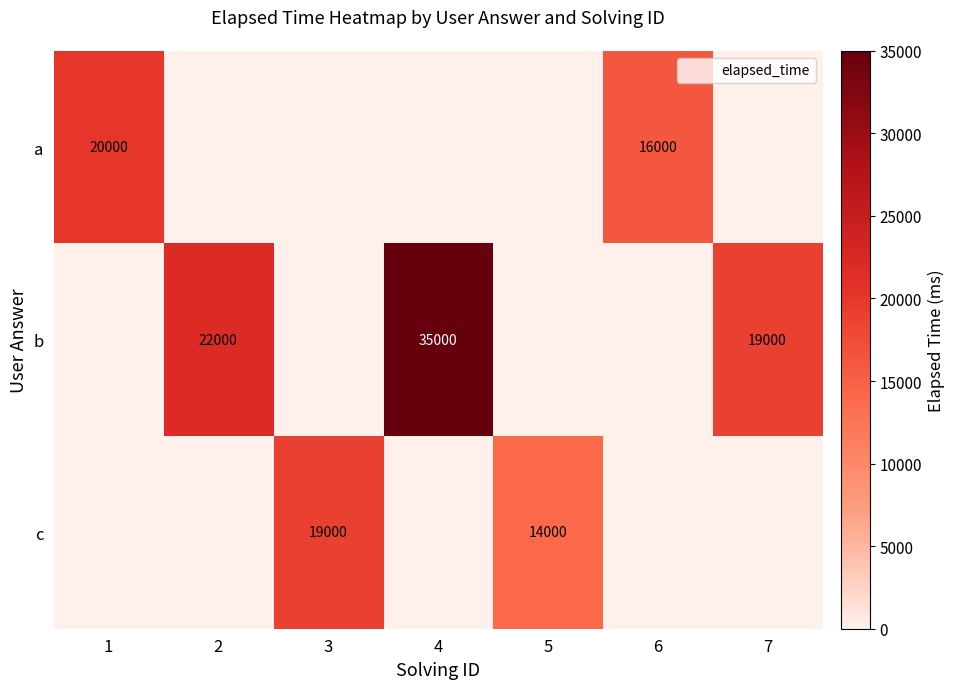

Is it true that b equals 35000 at 4?

True